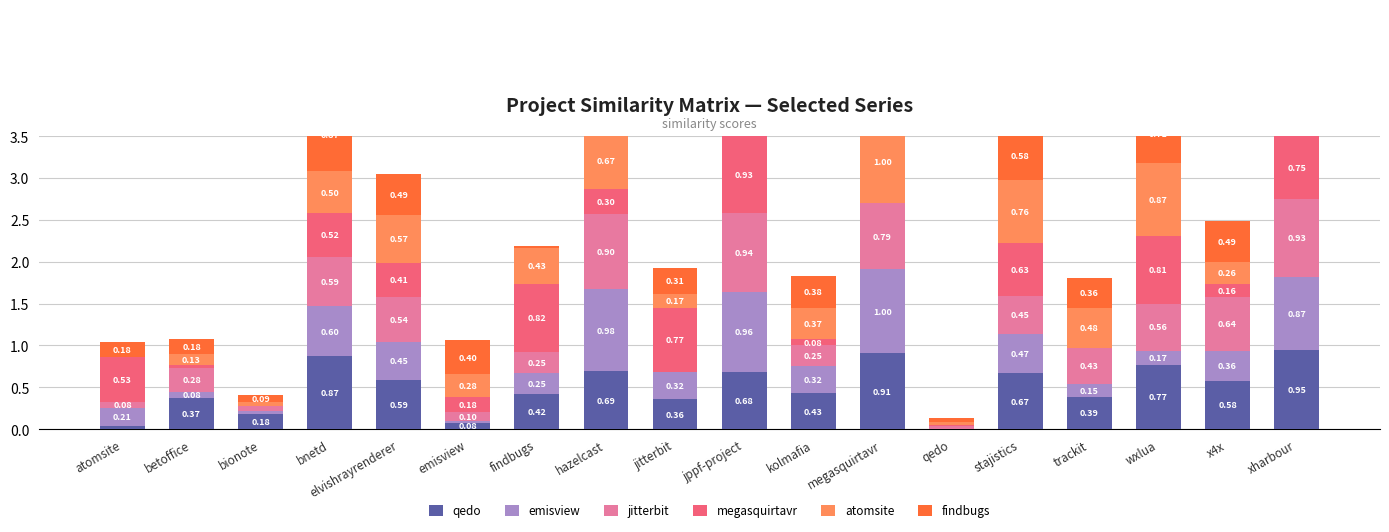

At which category is the sum across all series the highest?

jppf-project